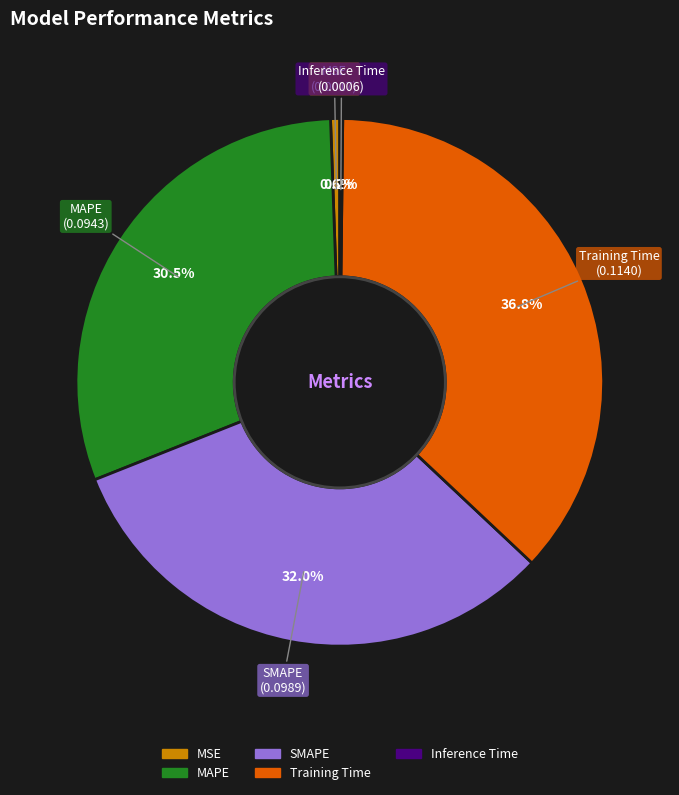

Which category has the biggest portion of the pie?

Training Time